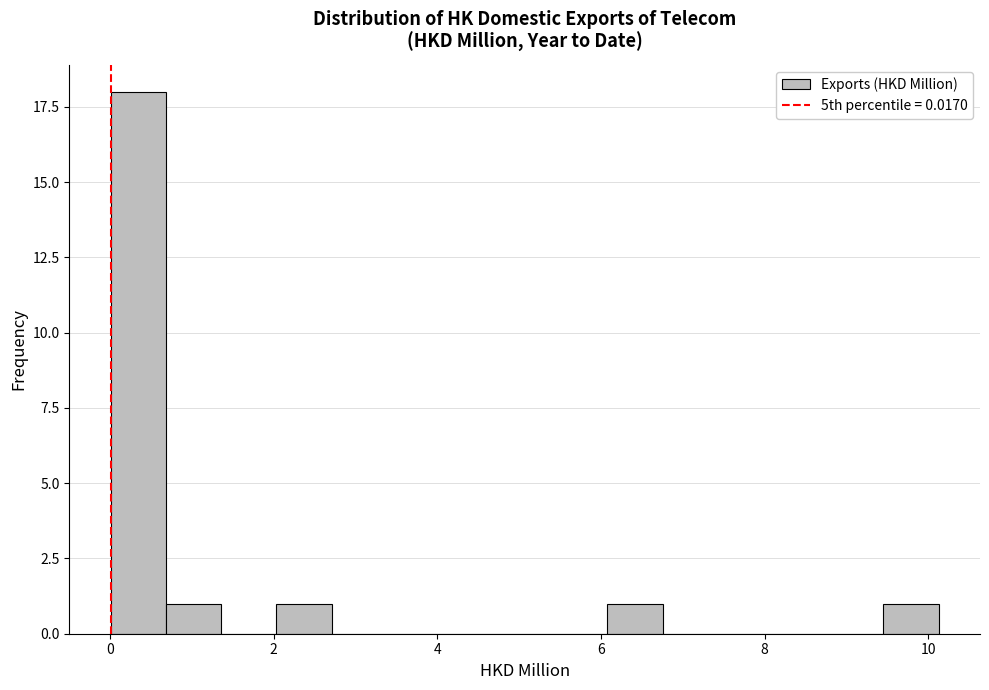

Read against the x-axis, roughly where is the centre of the tallest bar?

0.4